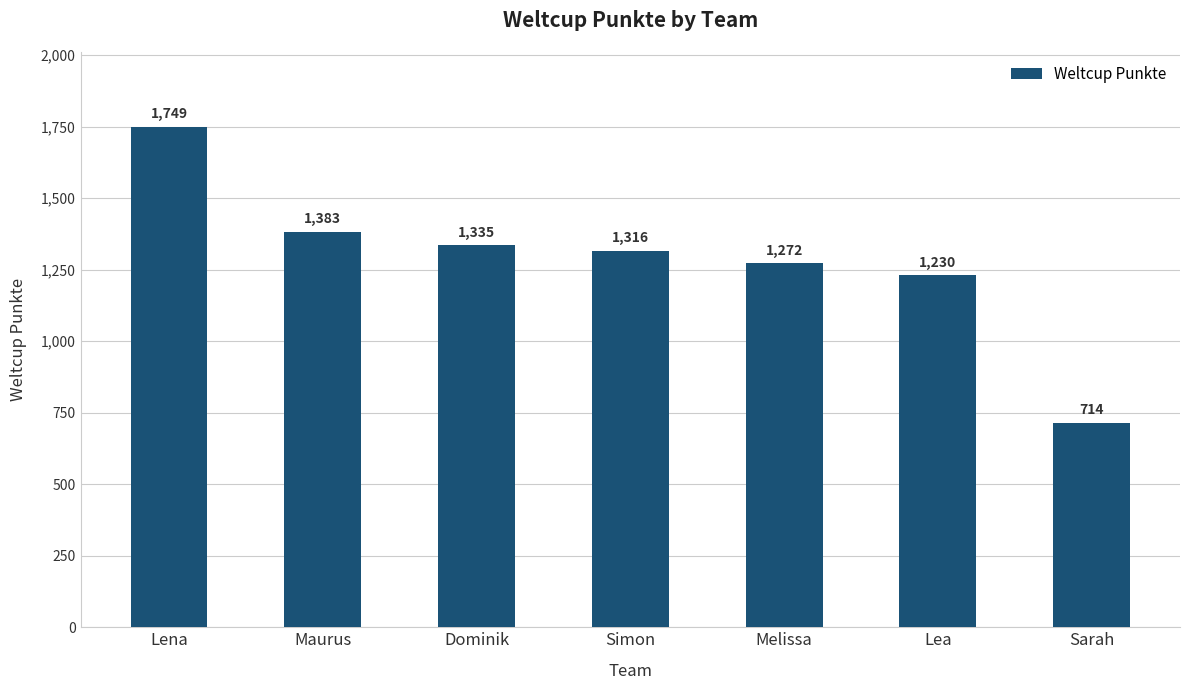

What is the maximum value shown in the chart?

1749